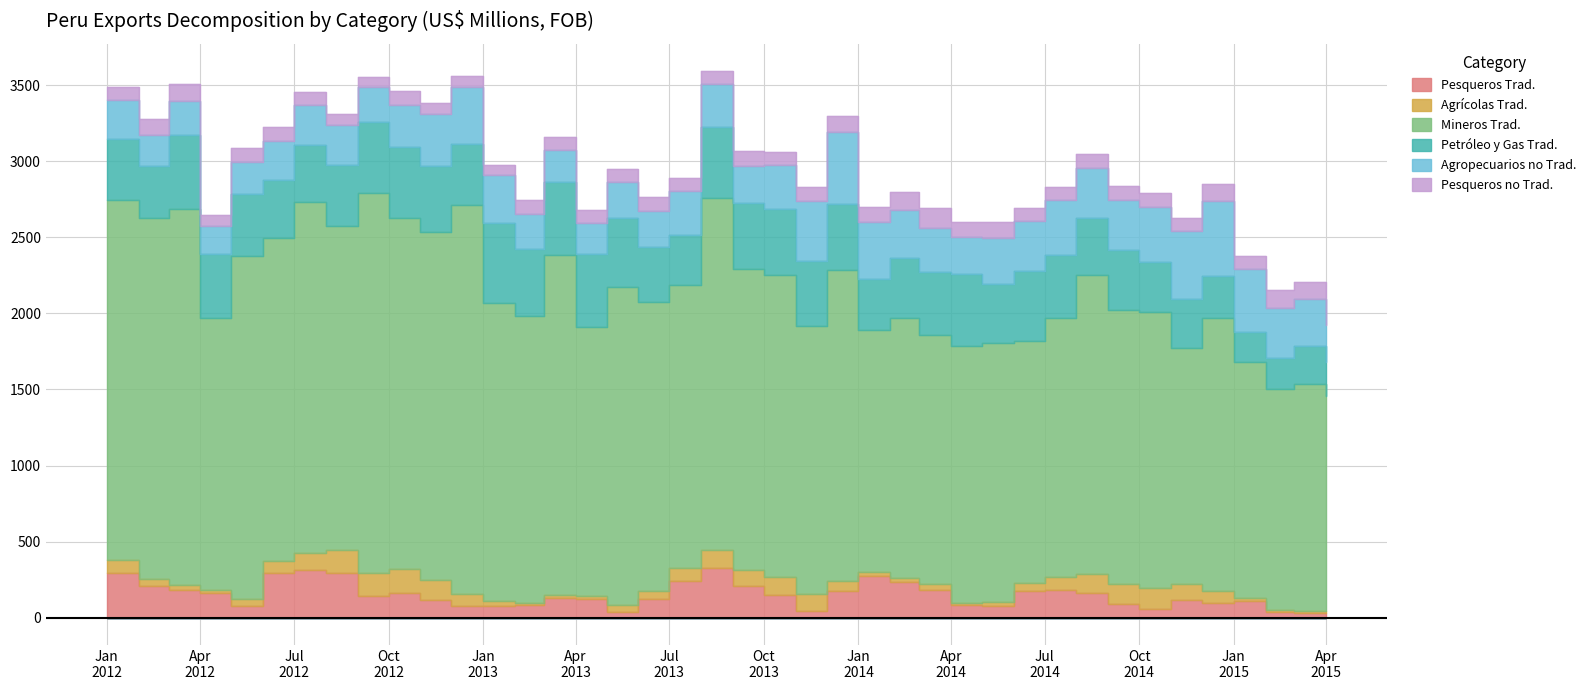

How many interior local peaks does the Pesqueros no Trad. series have?

14